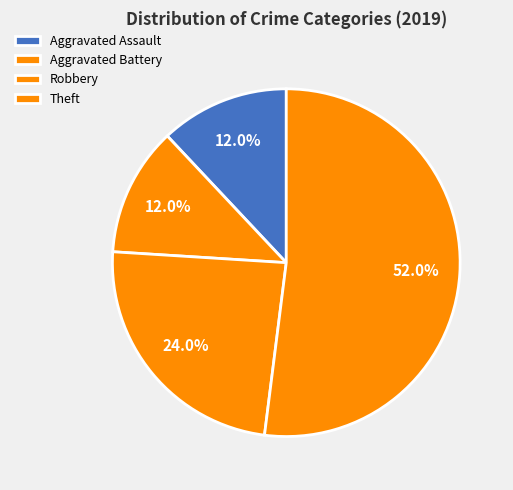

What is the change in value from Aggravated Assault to Theft?

+10